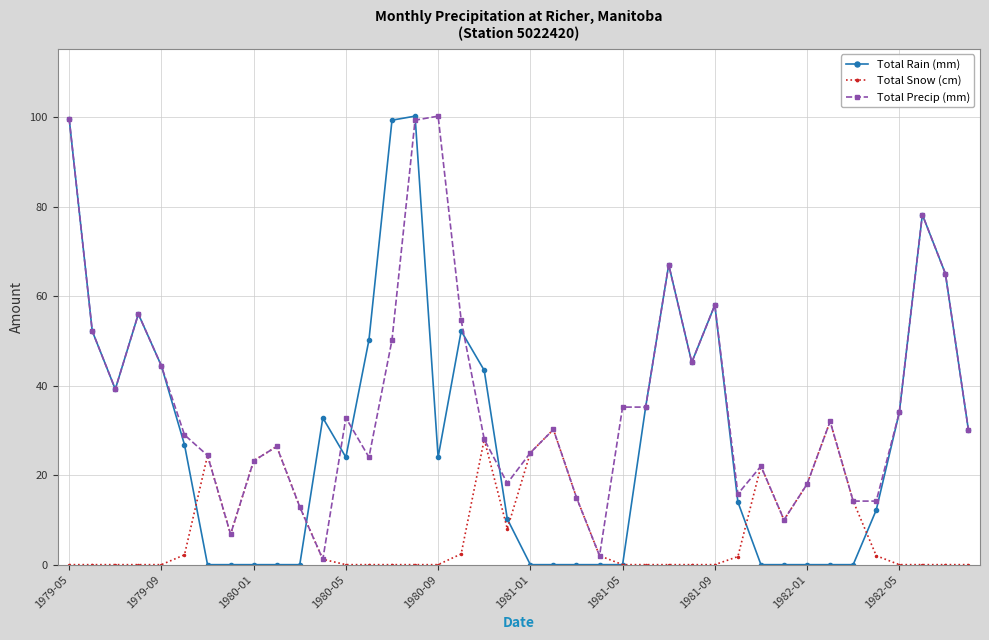

What is the highest value of the Total Rain (mm) series?

100.2